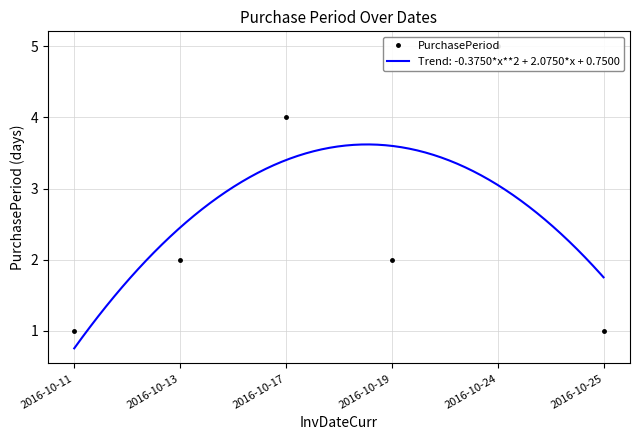

At which category does the chart reach its minimum across all series?

2016-10-11